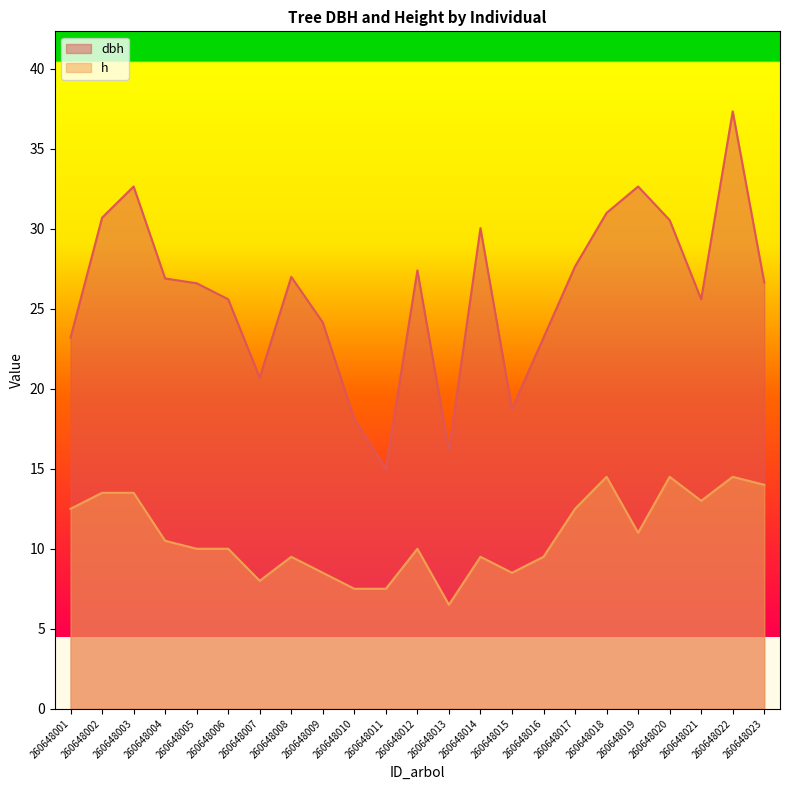

True or false: dbh and h cross at least once.

False